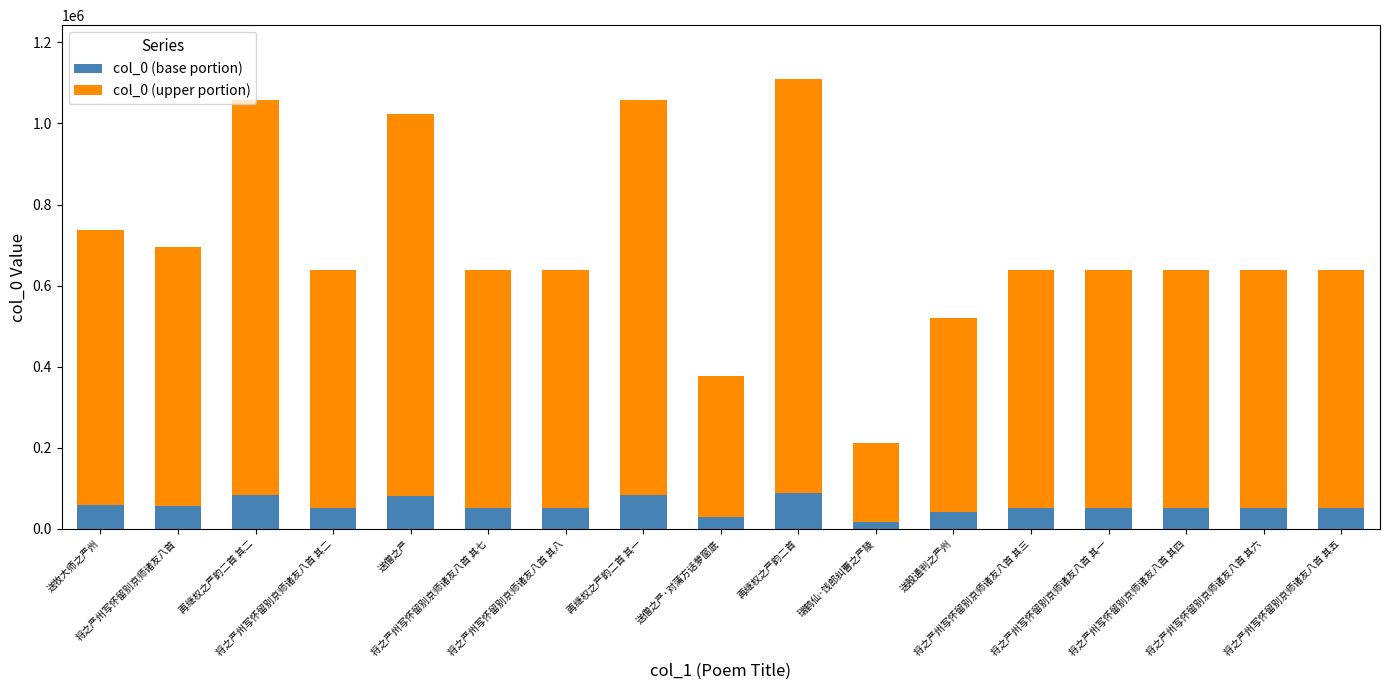

What is the difference between the maximum and minimum values in the col_0 (base portion) series?

71718.6